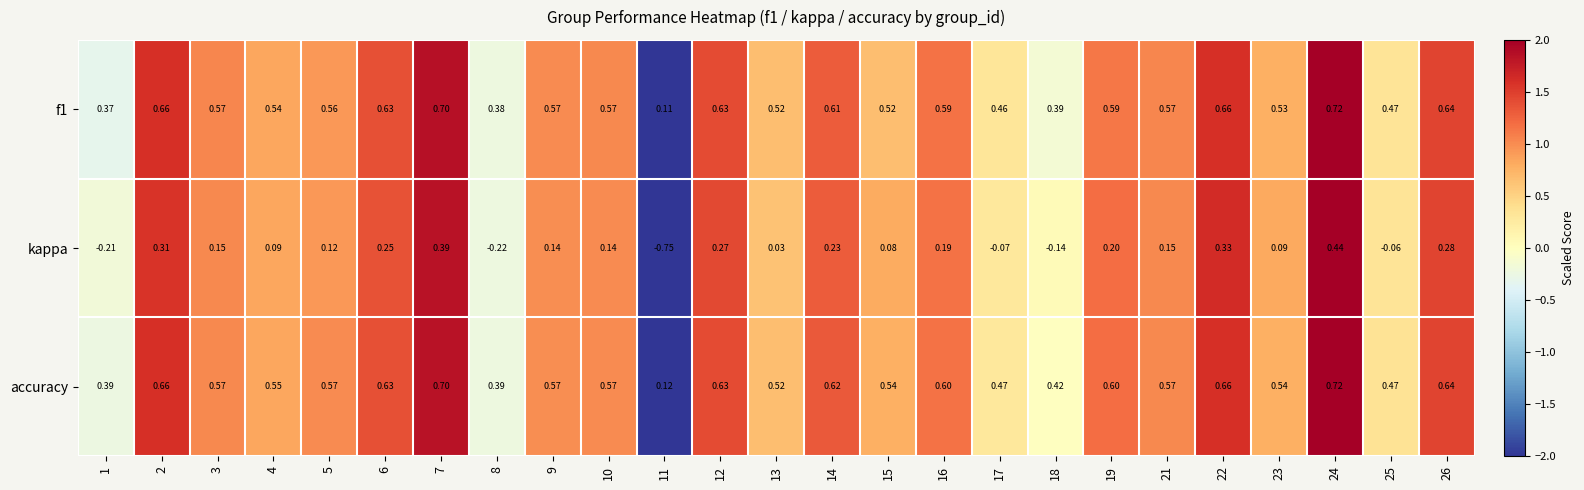

Count the number of data series in this chart.

3